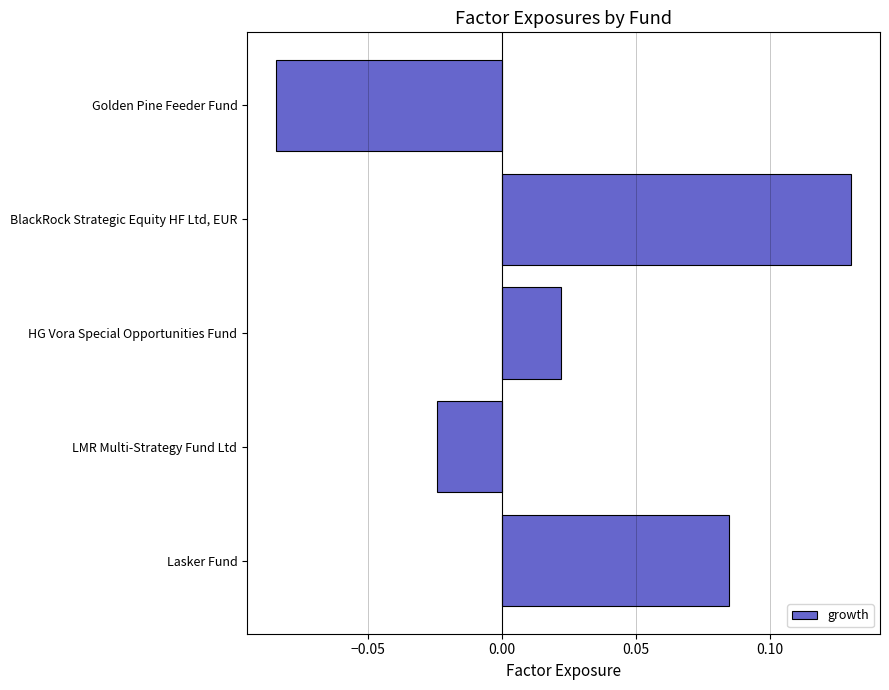

Rank the categories by value from highest to lowest.

BlackRock Strategic Equity HF Ltd, EUR, Lasker Fund, HG Vora Special Opportunities Fund, LMR Multi-Strategy Fund Ltd, Golden Pine Feeder Fund